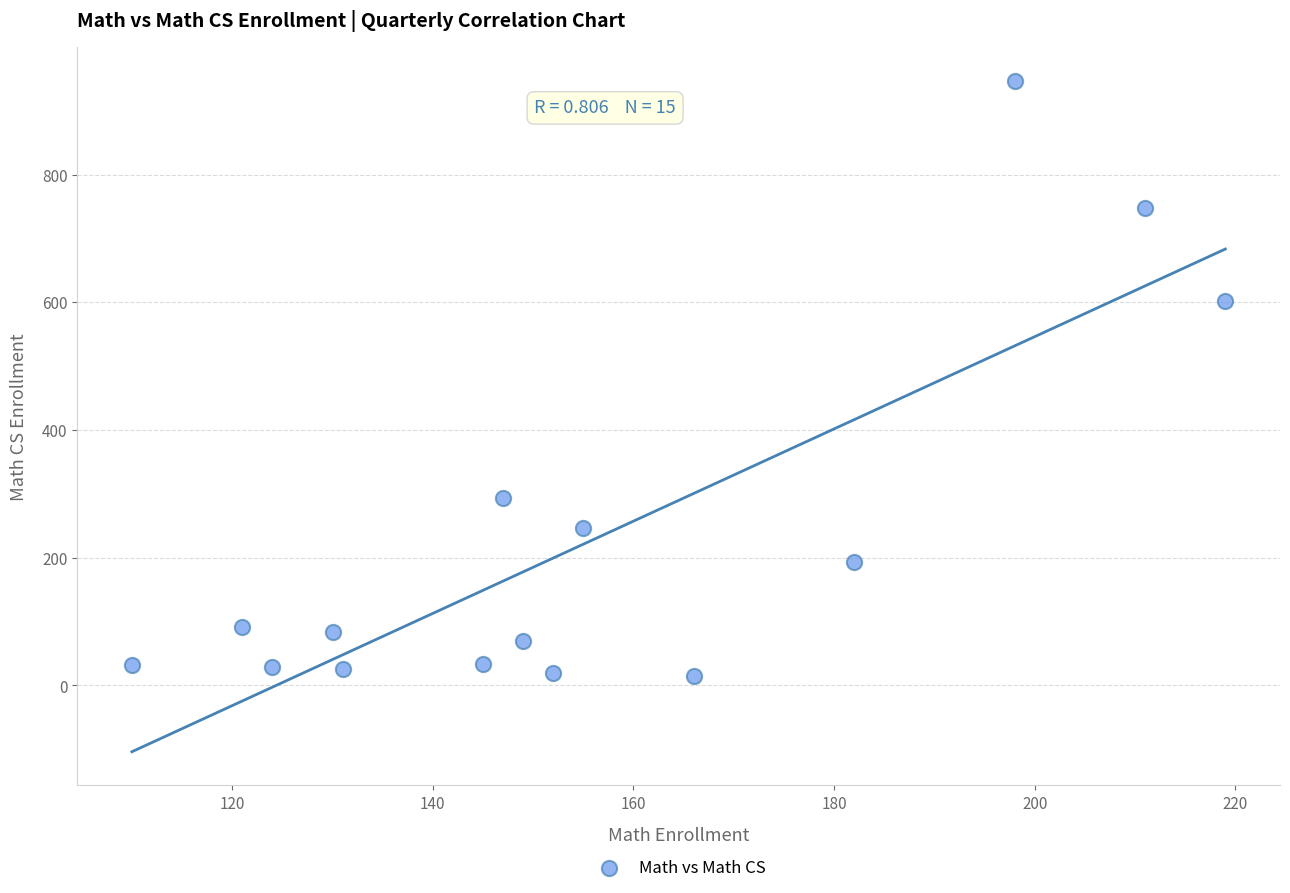

What Y value in the scatter plot is closest to 480?

602